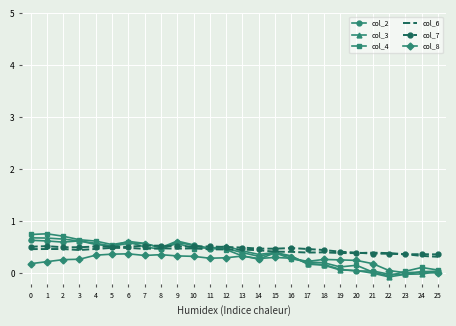

What is the sum of the col_8 values at 13 and 5?

0.7